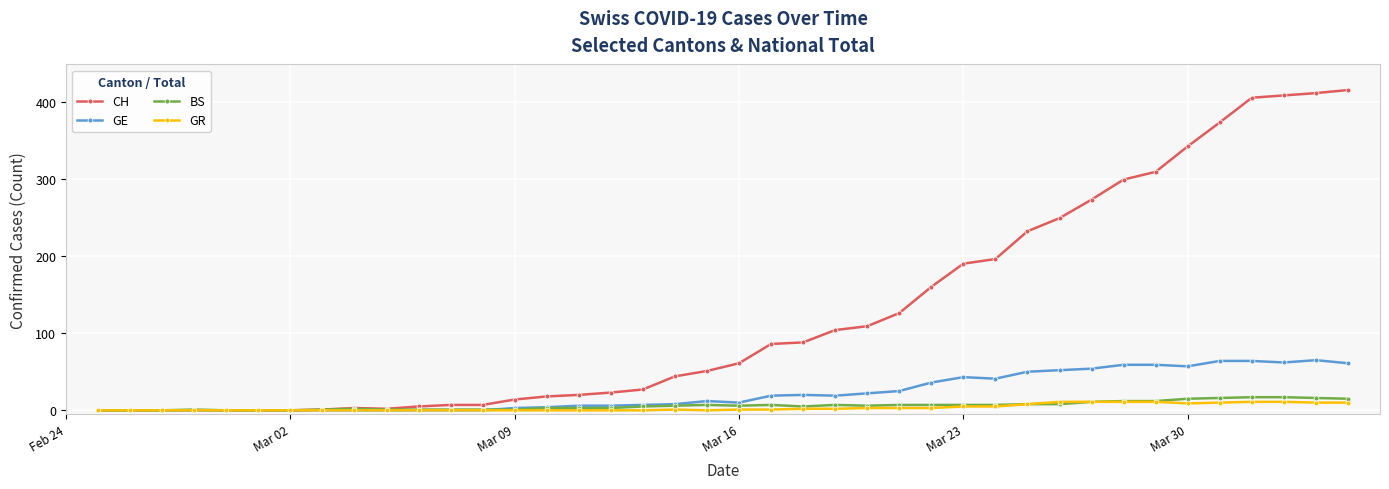

Which series has the largest range (max minus min)?

CH